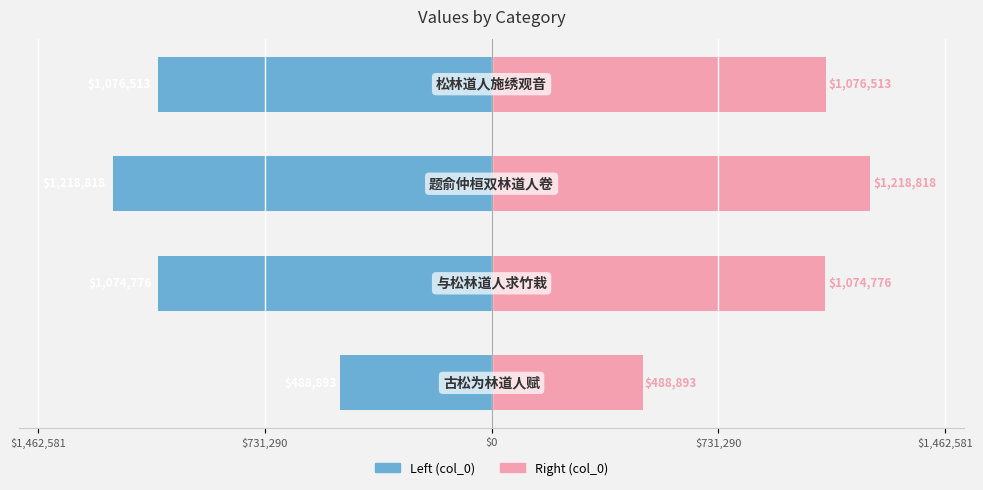

Reading right to left, extract all data points from this chart.

col_0 (left): $731,290=-1076513	$0=-1218818	$731,290=-1074776	$1,462,581=-488893
col_0 (right): $731,290=1076513	$0=1218818	$731,290=1074776	$1,462,581=488893